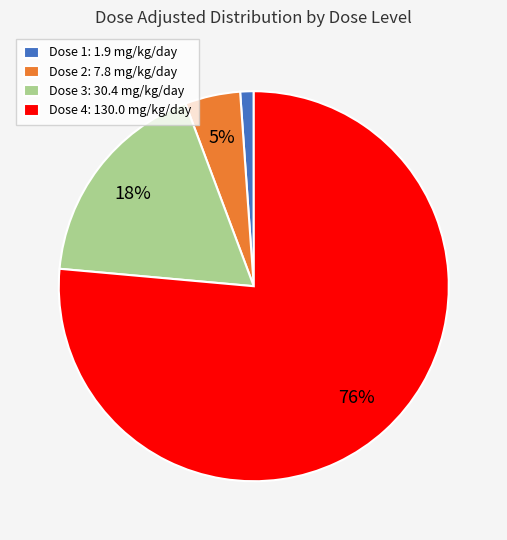

Which slice is the smallest?

Dose 1: 1.9 mg/kg/day